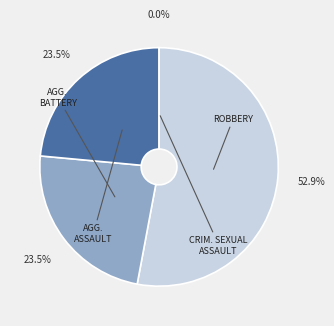

What percentage is the Aggravated Battery slice, to the nearest percent?

24%